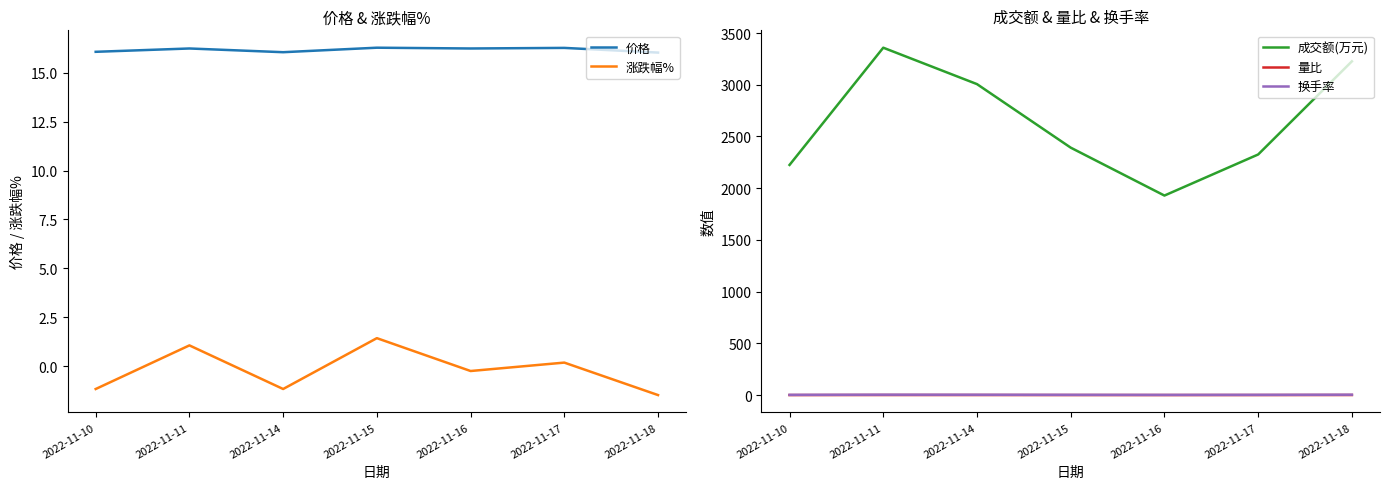

At 2022-11-15, list the series in order from largest to smallest.

成交额(万元), 价格, 换手率, 涨跌幅%, 量比